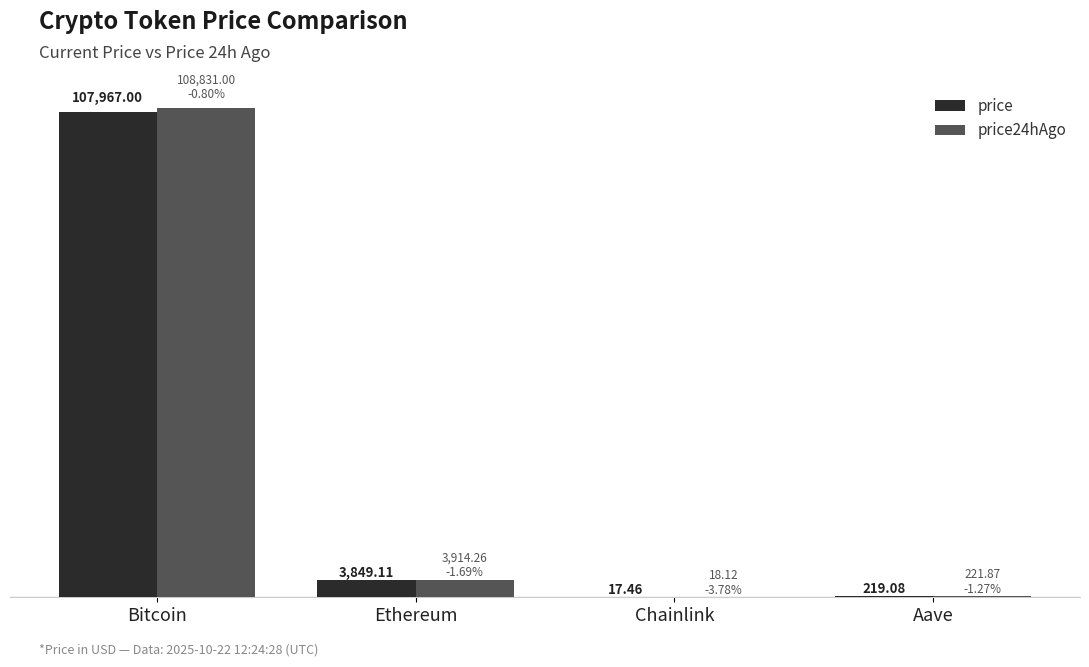

At which category does the chart reach its peak across all series?

Bitcoin